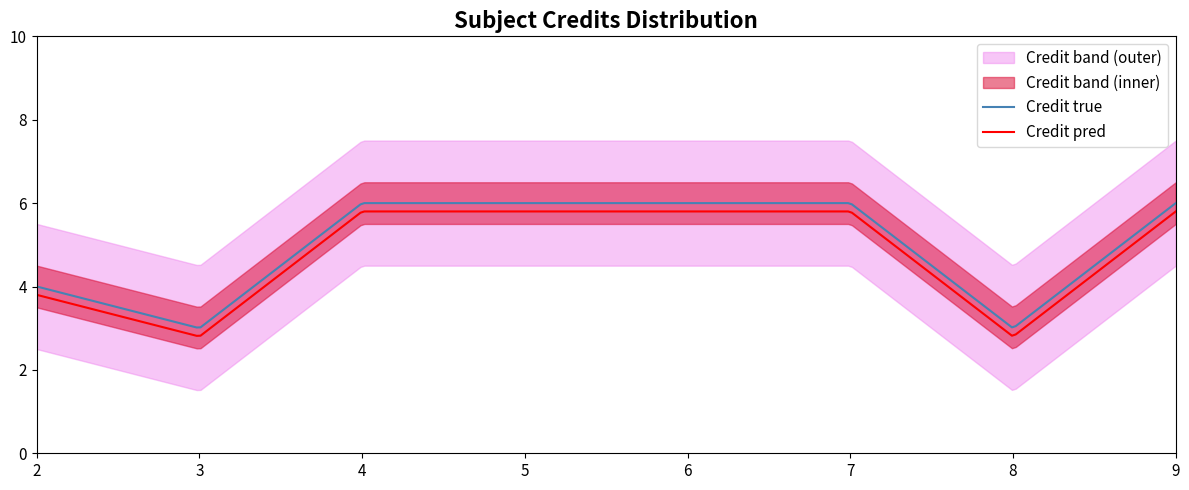

What is the change in value from 2 to 7?

+2